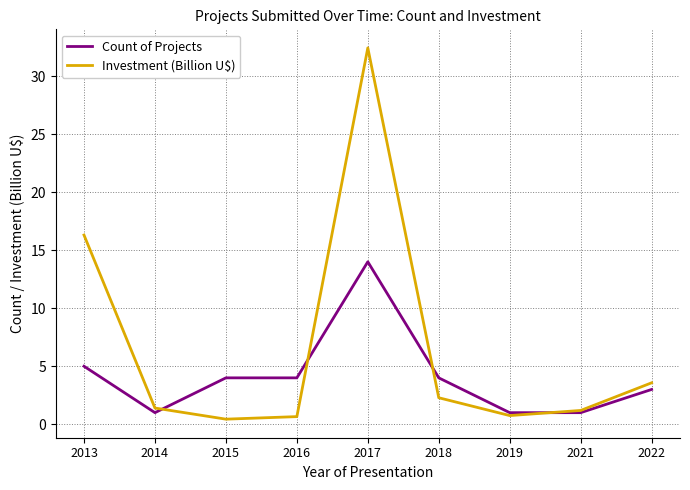

At which label does Count of Projects first exceed 4?

2013